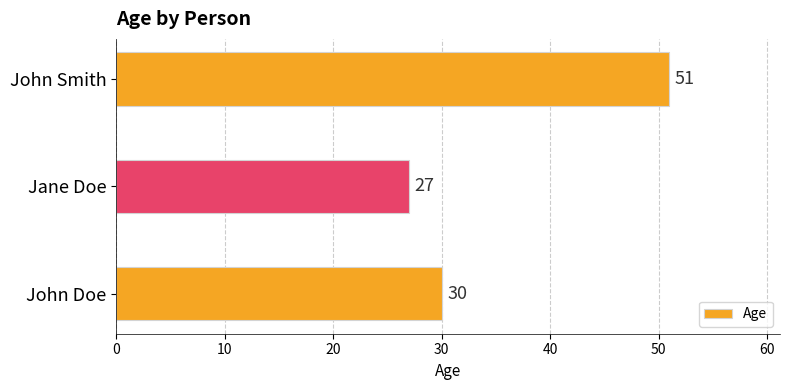

What is the difference between the maximum and minimum values?

24